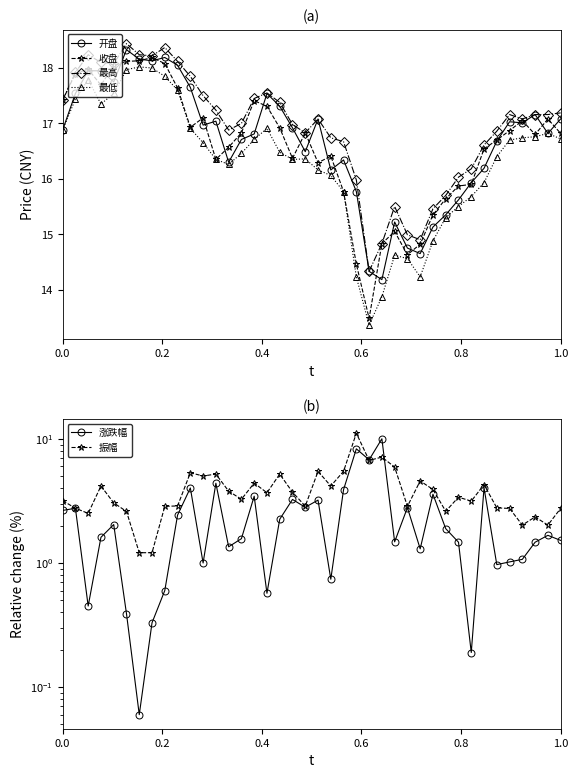

What is the maximum value for 开盘?

18.3